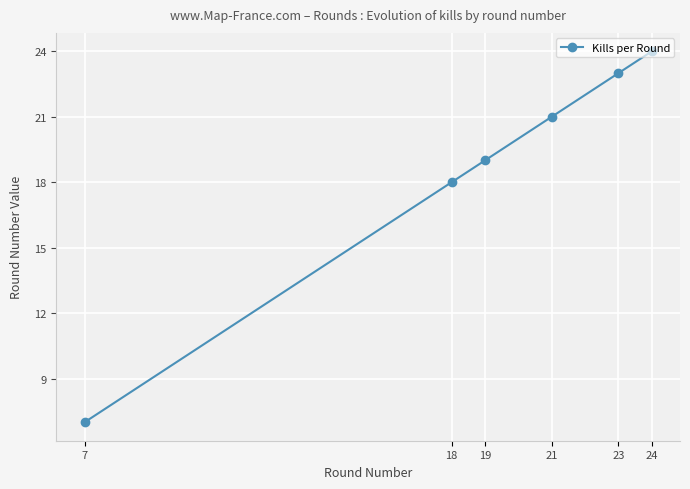

What is the smallest value displayed?

7